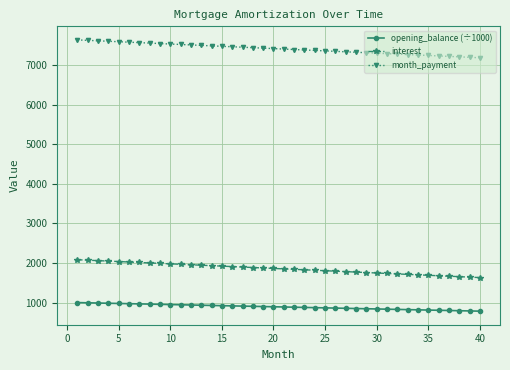

How many lines are shown in the chart?

3